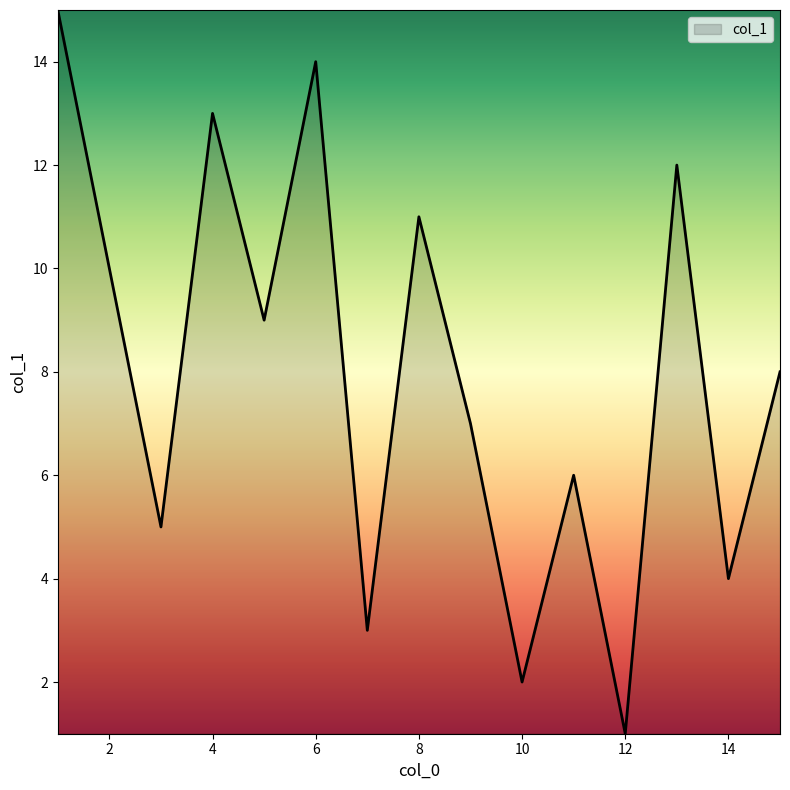

What is the difference between the maximum and minimum values?

14